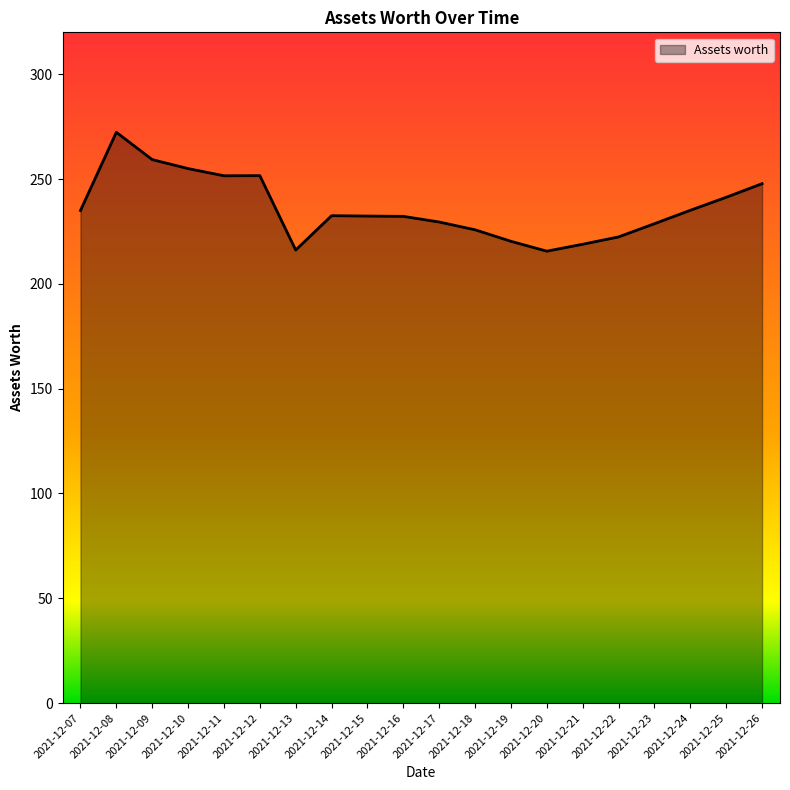

Count the number of data series in this chart.

1